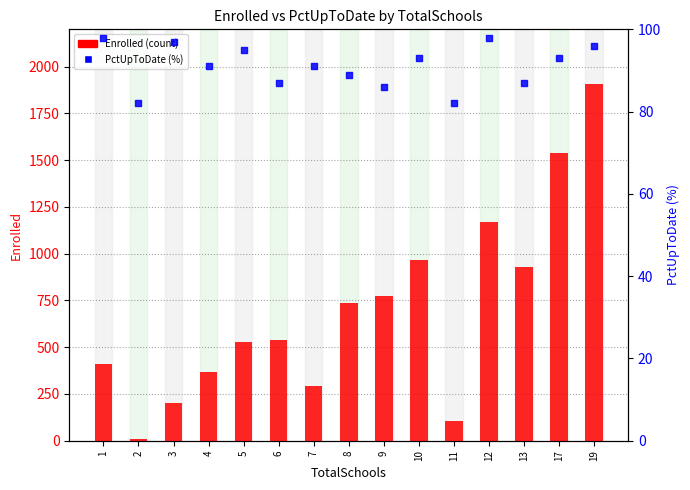

At how many categories does at least one series exceed 486?

9